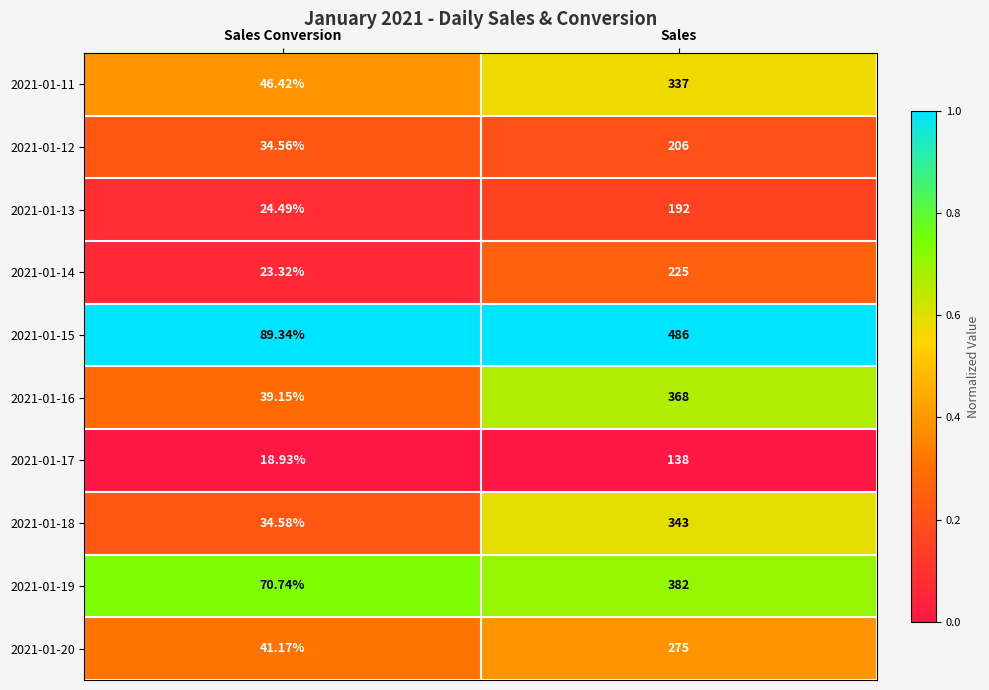

Count the number of data series in this chart.

10